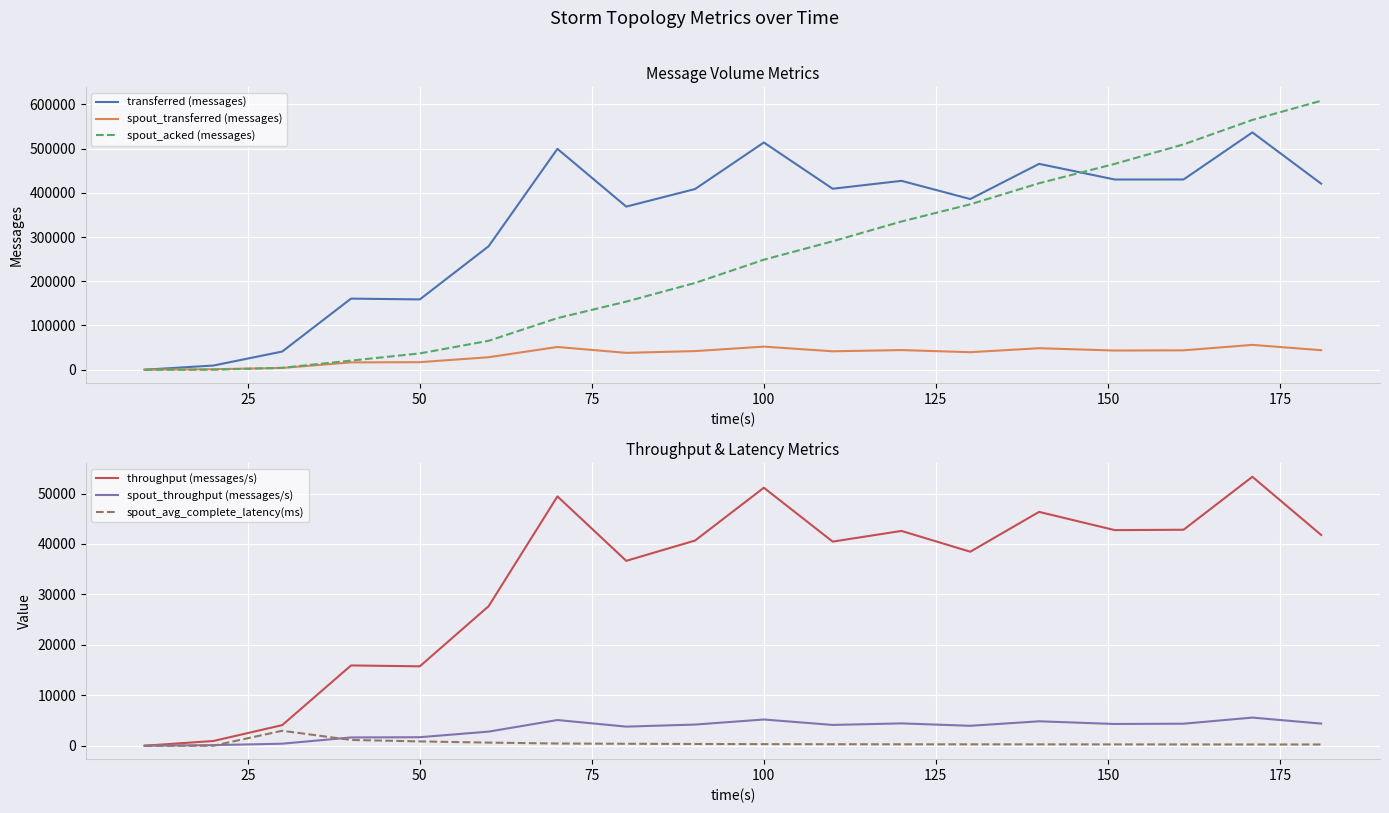

True or false: spout_transferred (messages) has more than 1 points higher than both neighbors.

True